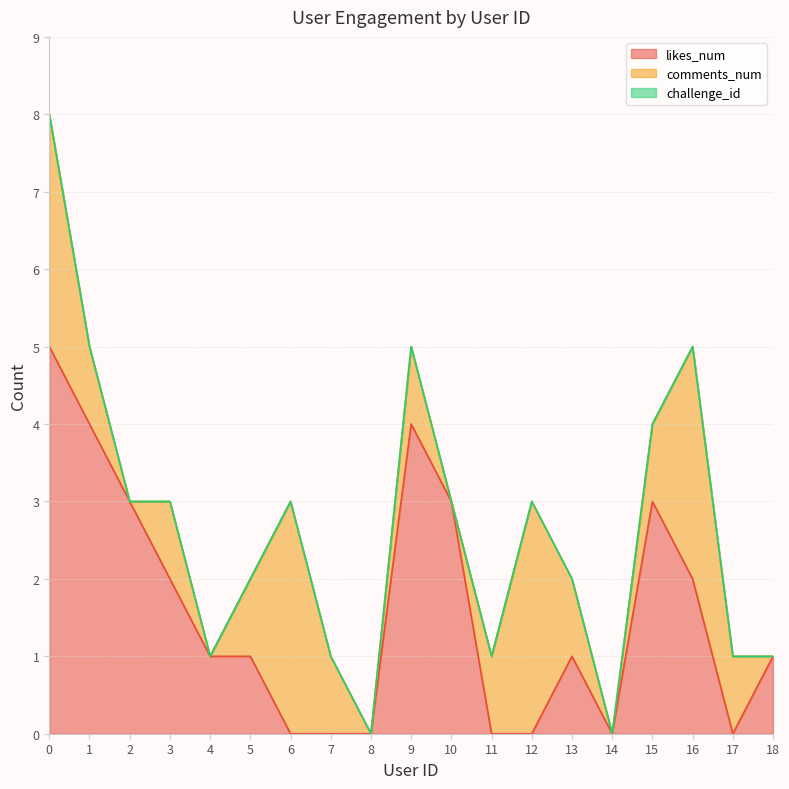

Which series has the largest total across all categories?

likes_num